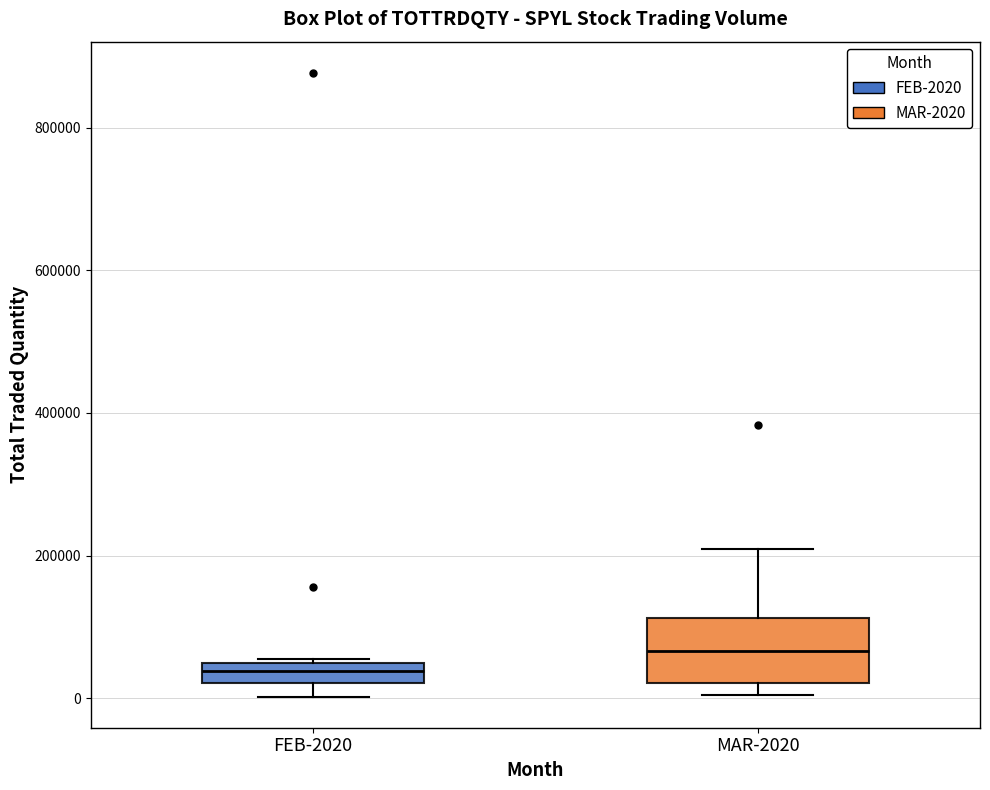

Which box has the lowest median line?

FEB-2020